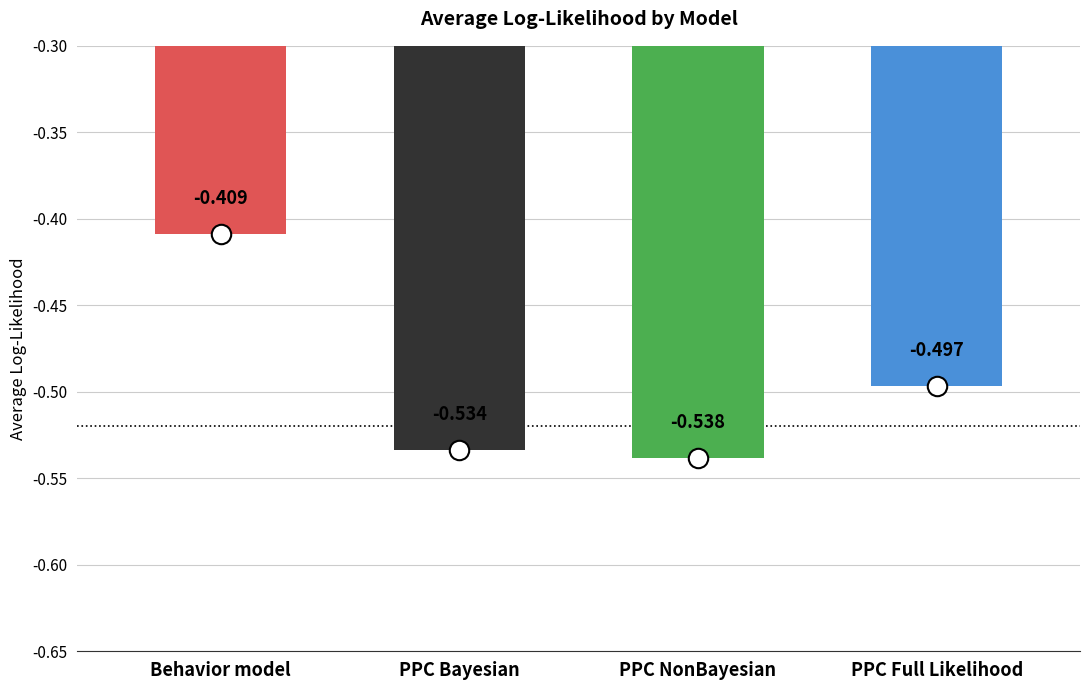

What is the difference between the values at Behavior model and PPC Bayesian?

0.1